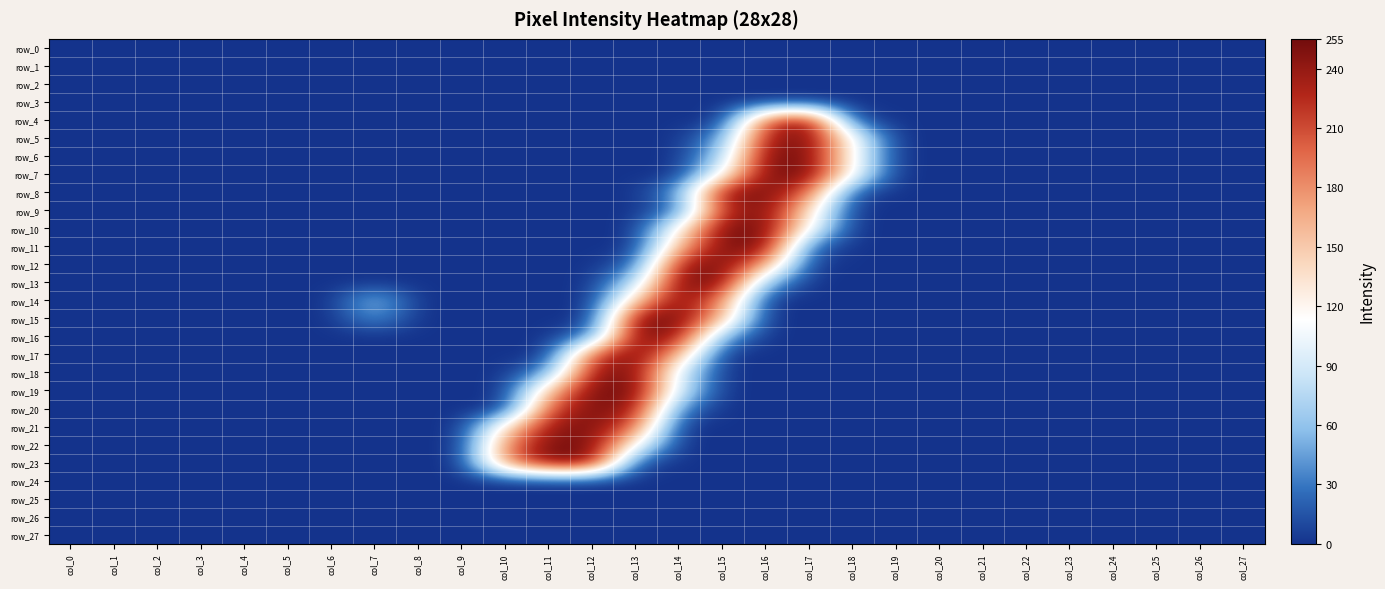

How many distinct data groups are displayed?

28